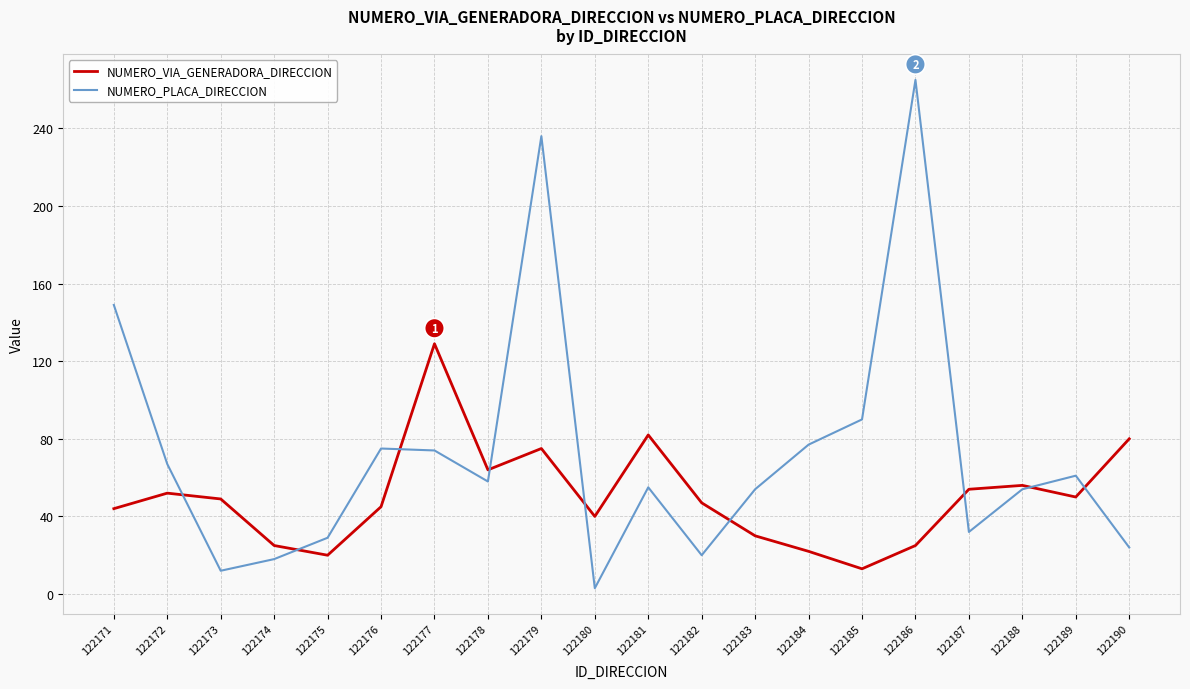

What is the maximum value for NUMERO_PLACA_DIRECCION?

265